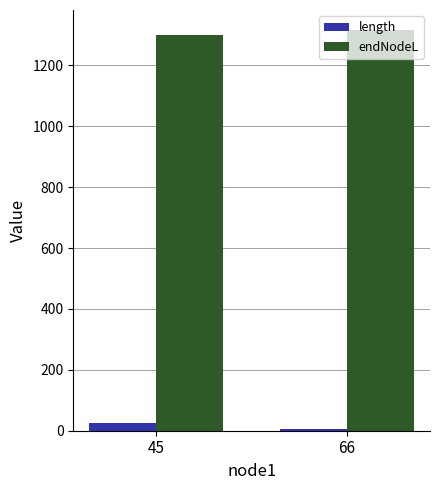

What value does the length series have at 66?

5.3